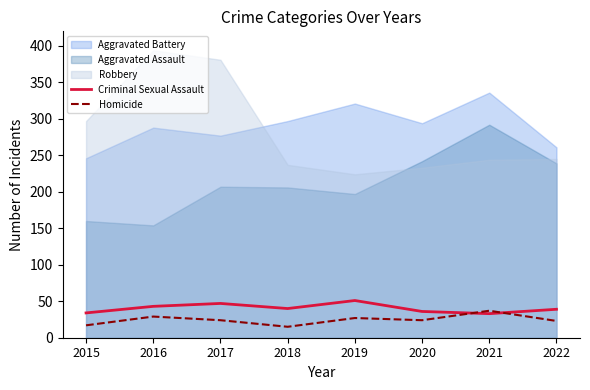

What is the highest value of the Homicide series?

37